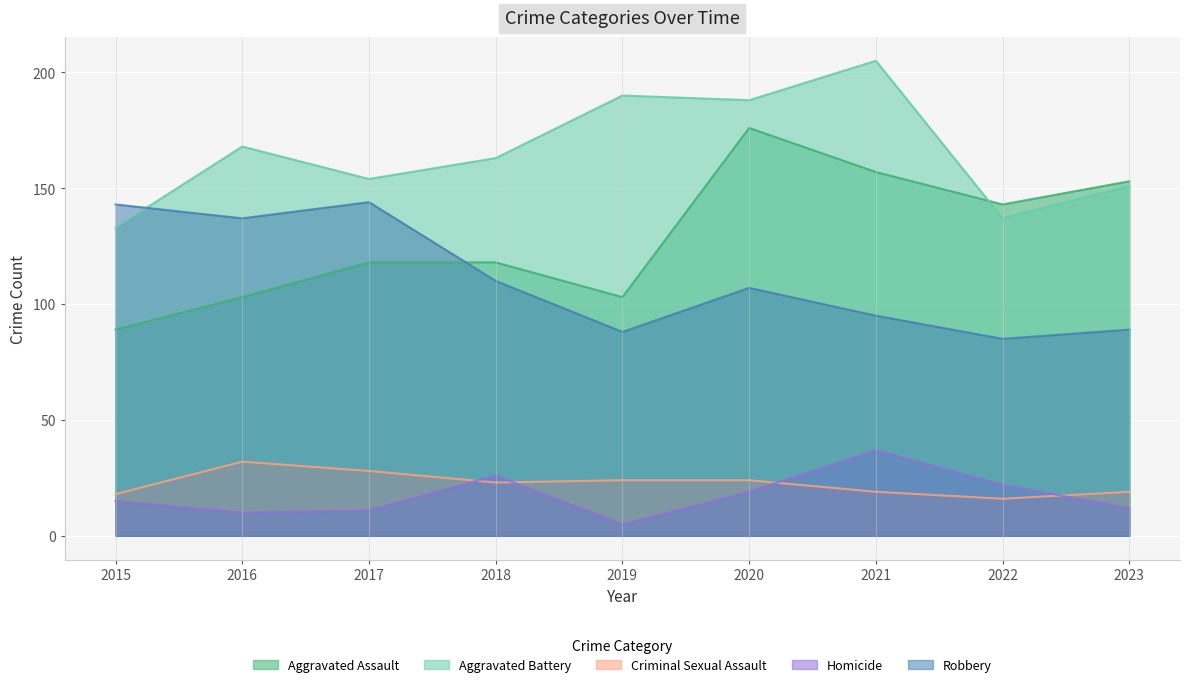

What is the smallest value displayed?

5